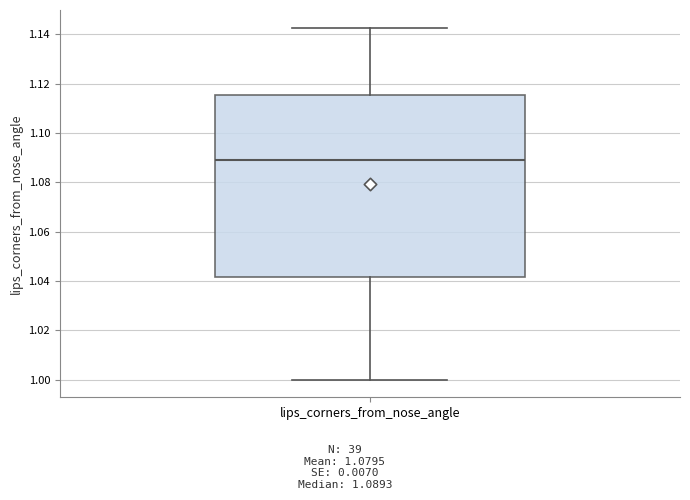

Transcribe this box plot: give where the median line is, the range the box spans, and where the two whiskers end, as read against the y-axis. The values are not printed on the chart, so give them approximately, as read against the axis.

median 1.090, box 1.042 to 1.116, whiskers 1.000 to 1.142